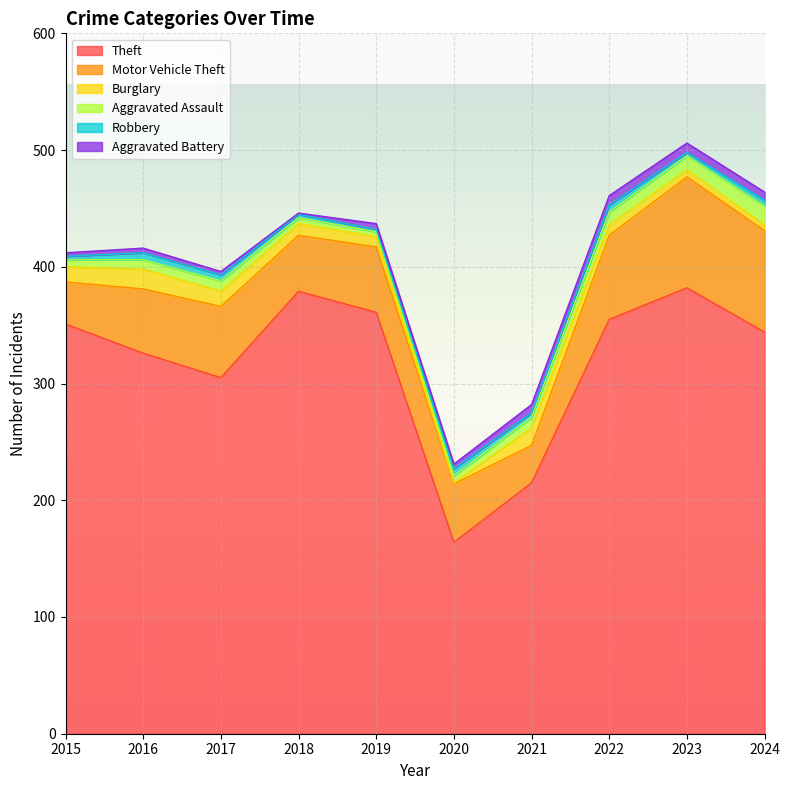

What is the difference between the second highest and second lowest values in the Theft series?

164